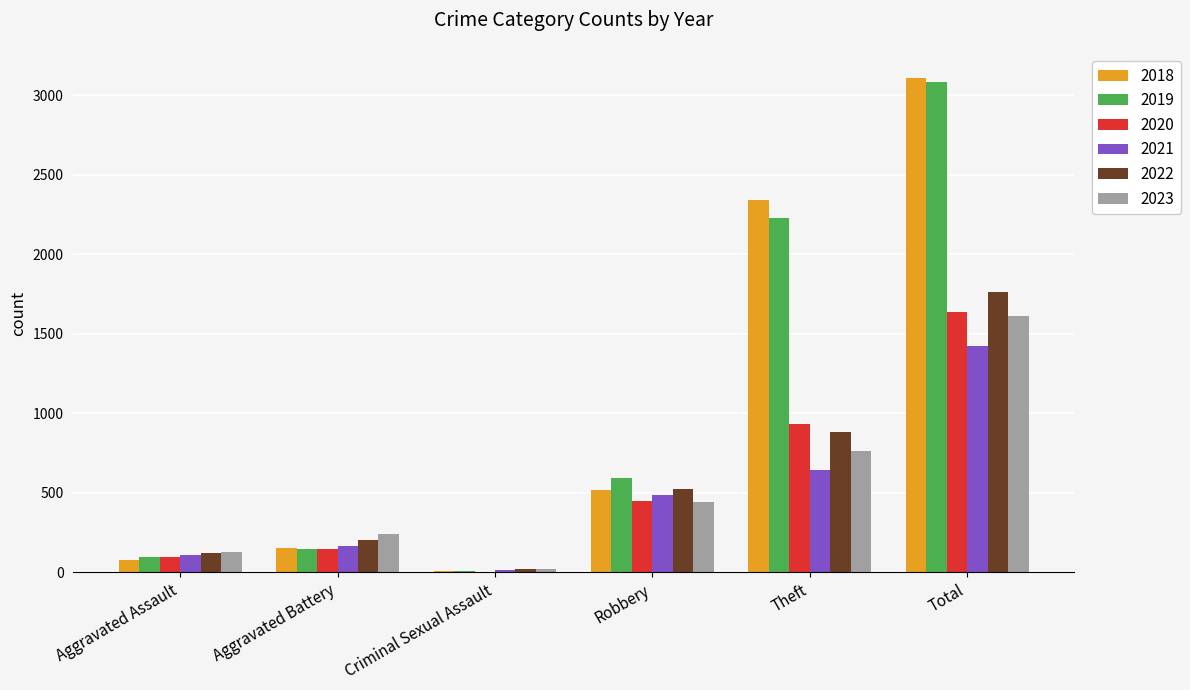

Is the value of 2021 at Robbery greater than the value of 2019 at Robbery?

No